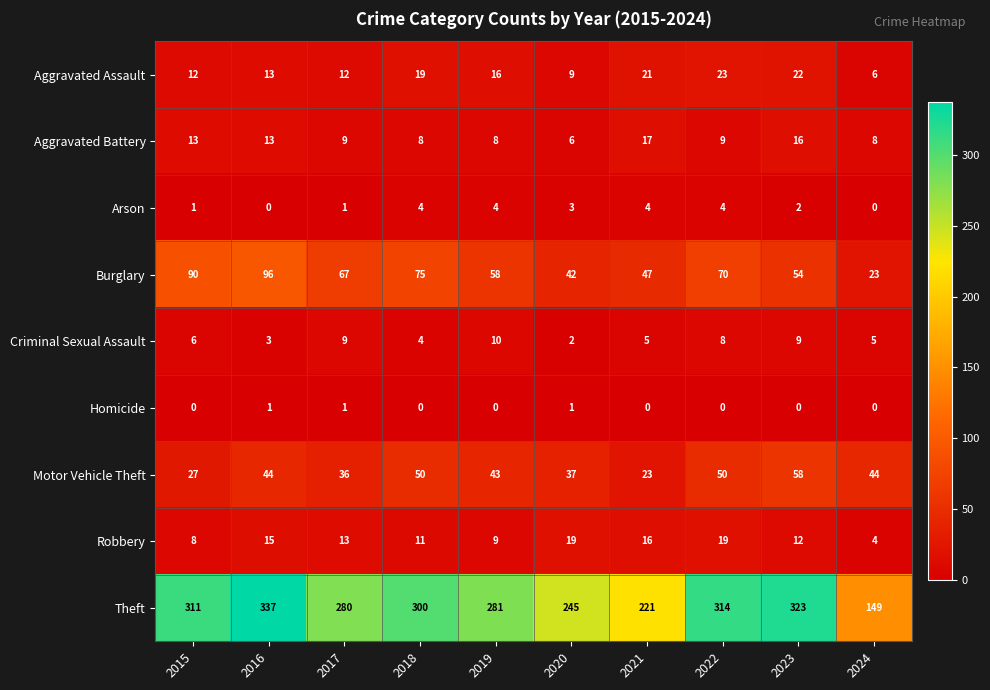

What is the difference between the maximum and minimum values in the Motor Vehicle Theft series?

35